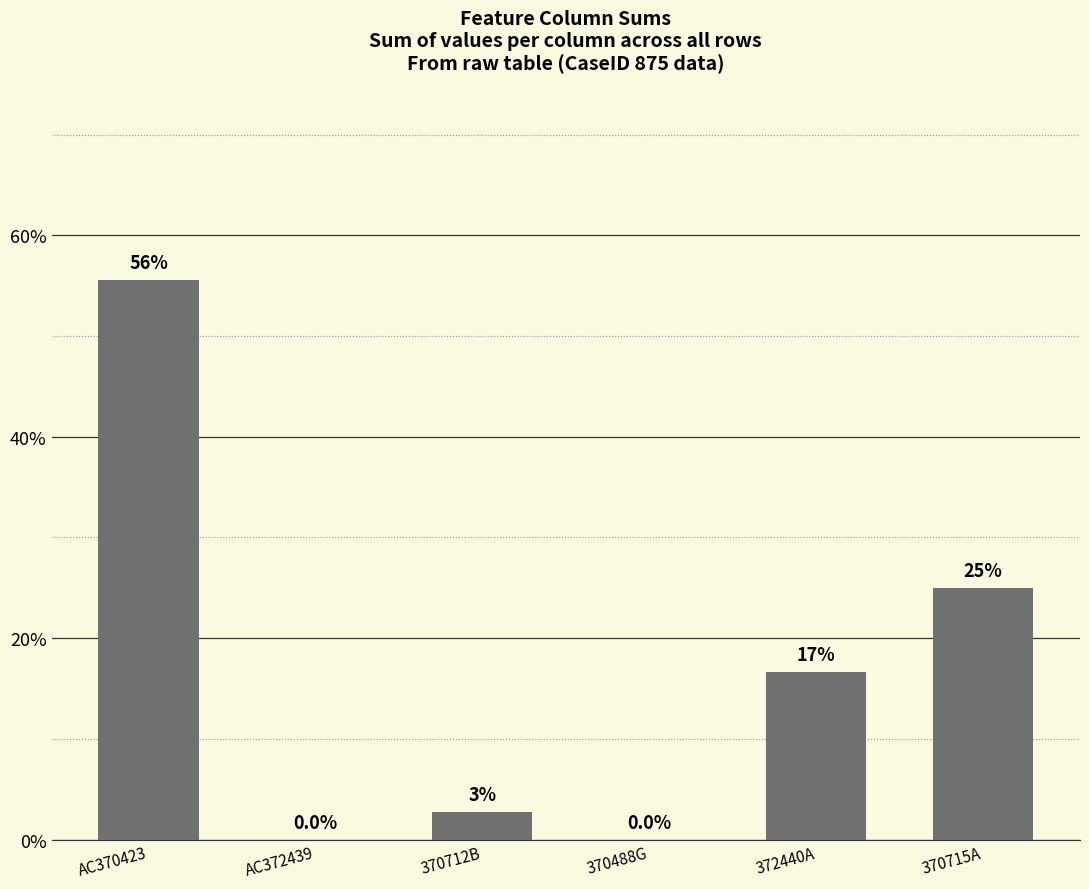

True or false: the data shows 40.5 at 370715A.

False